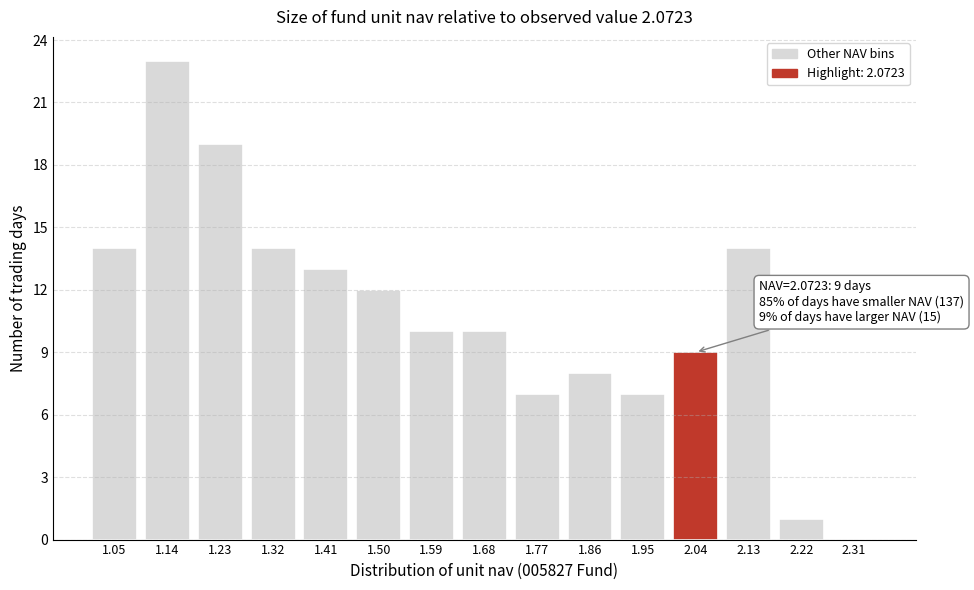

Reading right to left, list all the values displayed in this chart.

2.31=0	2.22=1	2.13=14	2.04=9	1.95=7	1.86=8	1.77=7	1.68=10	1.59=10	1.50=12	1.41=13	1.32=14	1.23=19	1.14=23	1.05=14